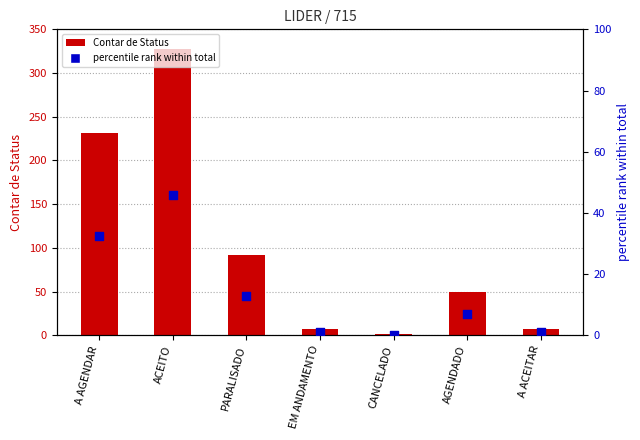

Which series has the widest spread of Y values?

Contar de Status